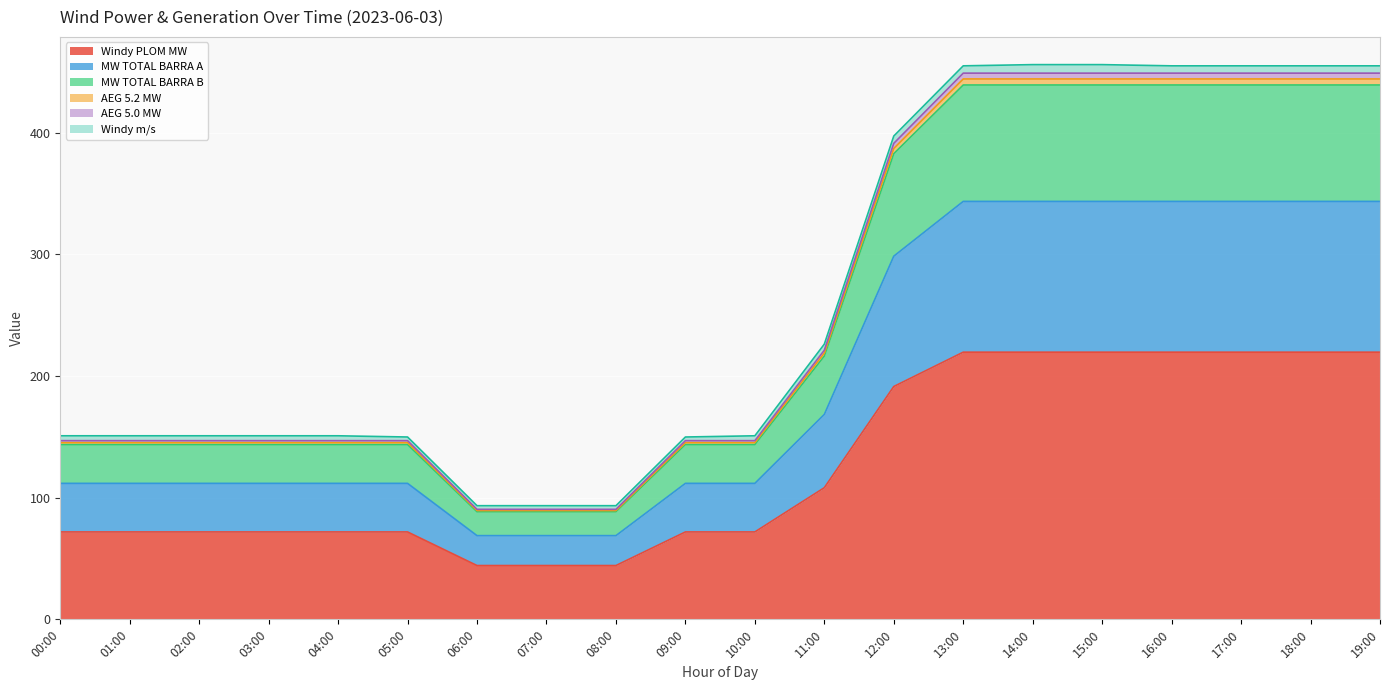

The AEG 5.2 MW series shows 89.4 at 08:00. True or false?

True